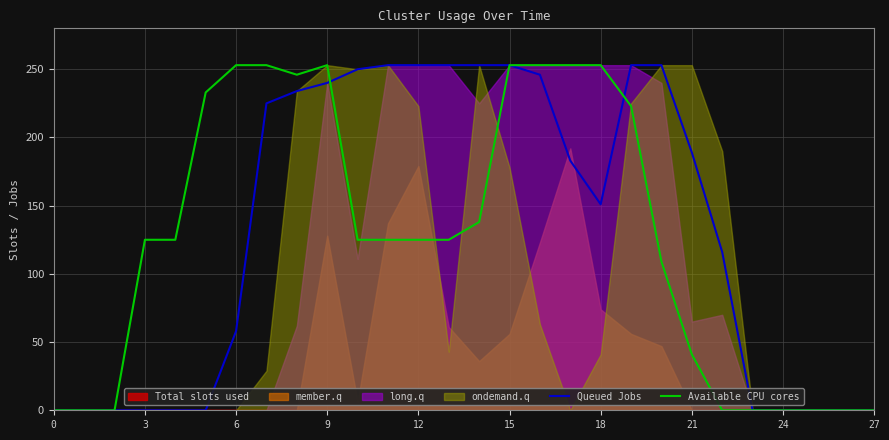

What is the maximum value for Queued Jobs?

253